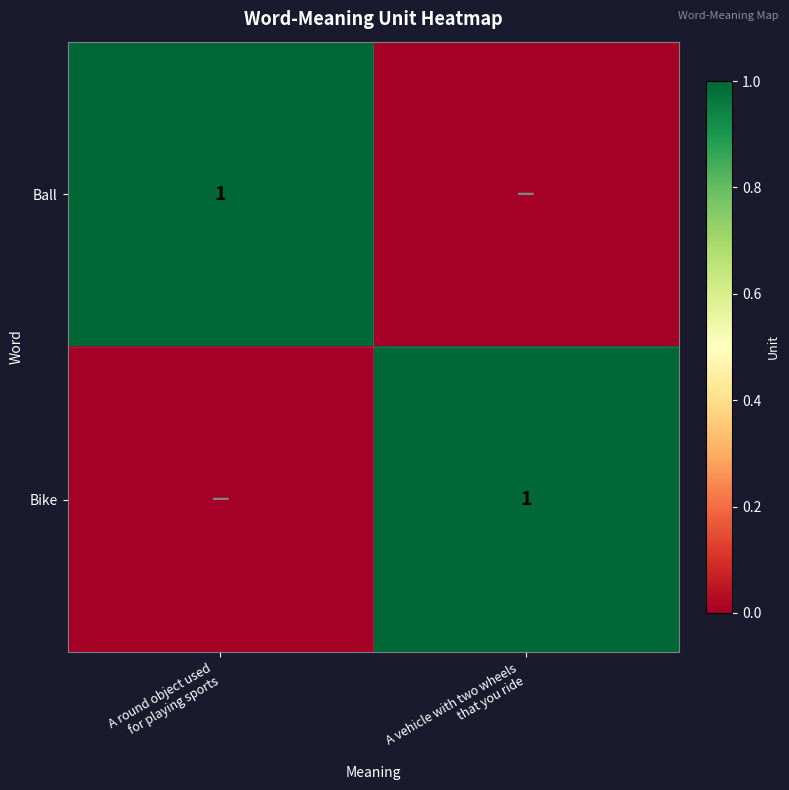

What is the total value across all series at A round object used
for playing sports?

1